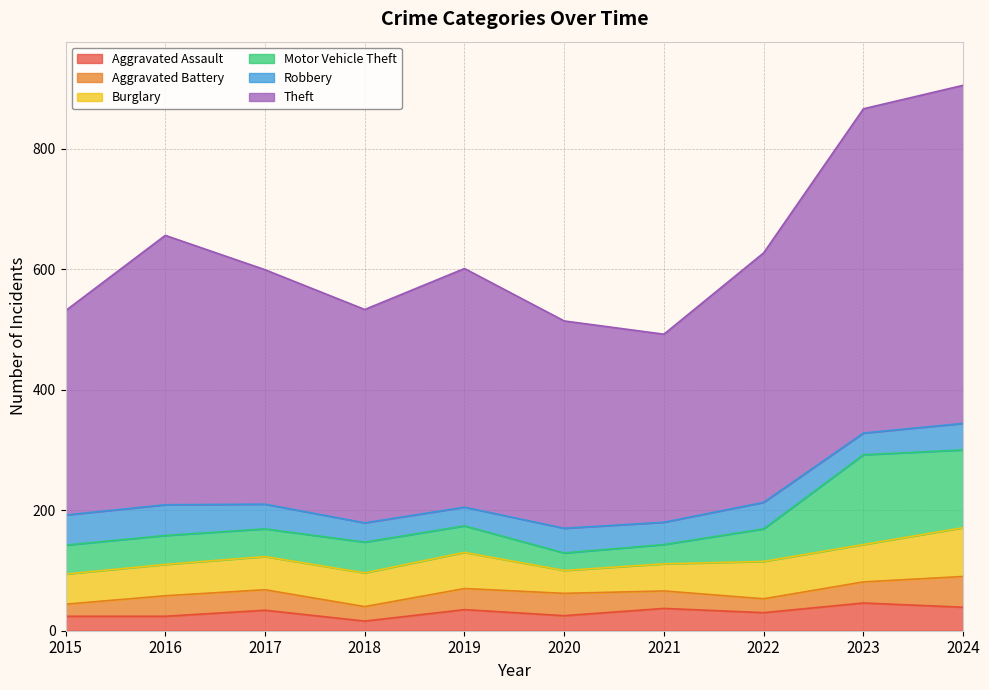

Which has a higher value, 2015 or 2024?

2024